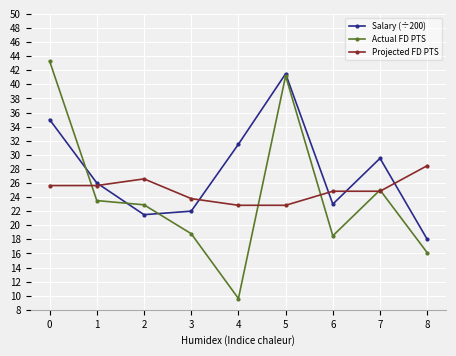

Which series has the widest spread of values?

Actual FD PTS